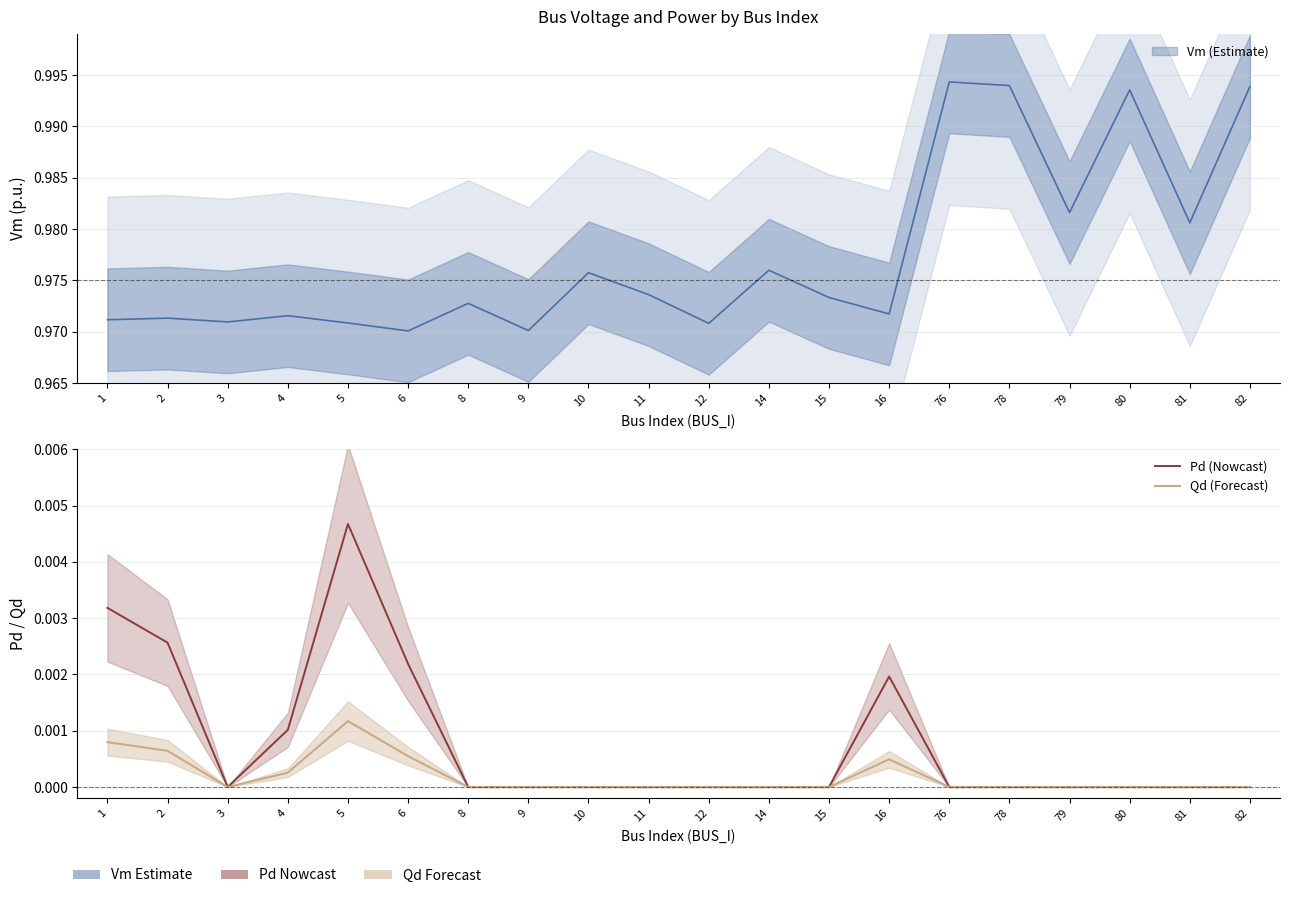

The Qd (Forecast) series shows 0.0 at 81. True or false?

True